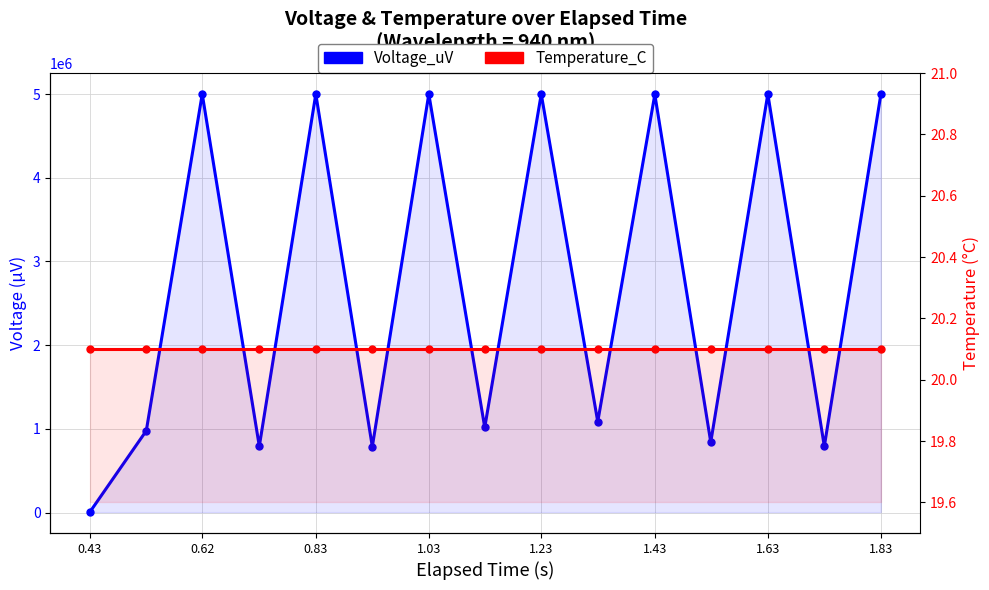

List the series in order of their overall mean, highest first.

Voltage_uV, Temperature_C